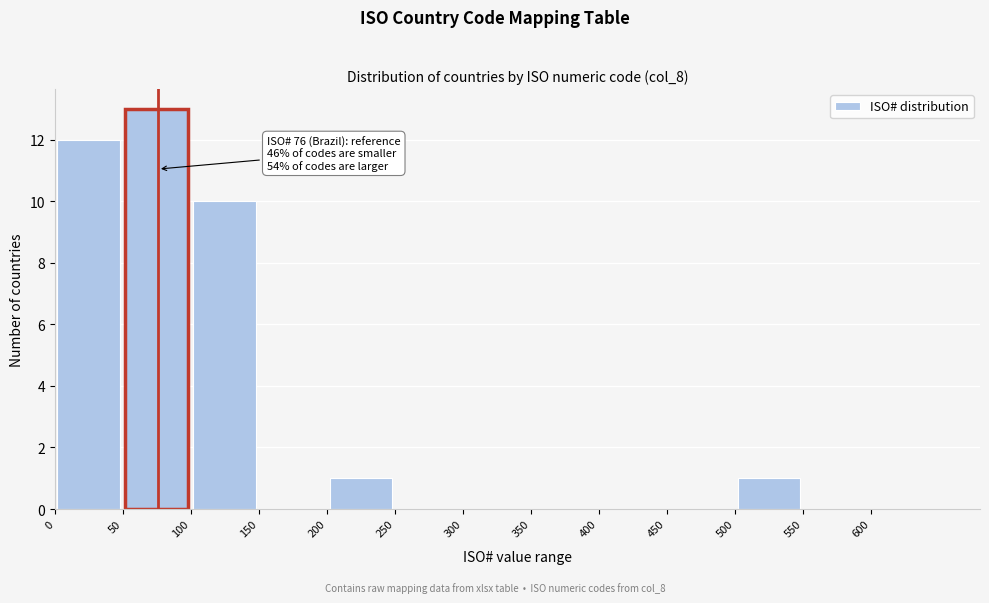

Which range on the x-axis has the tallest bar?

50 to 100